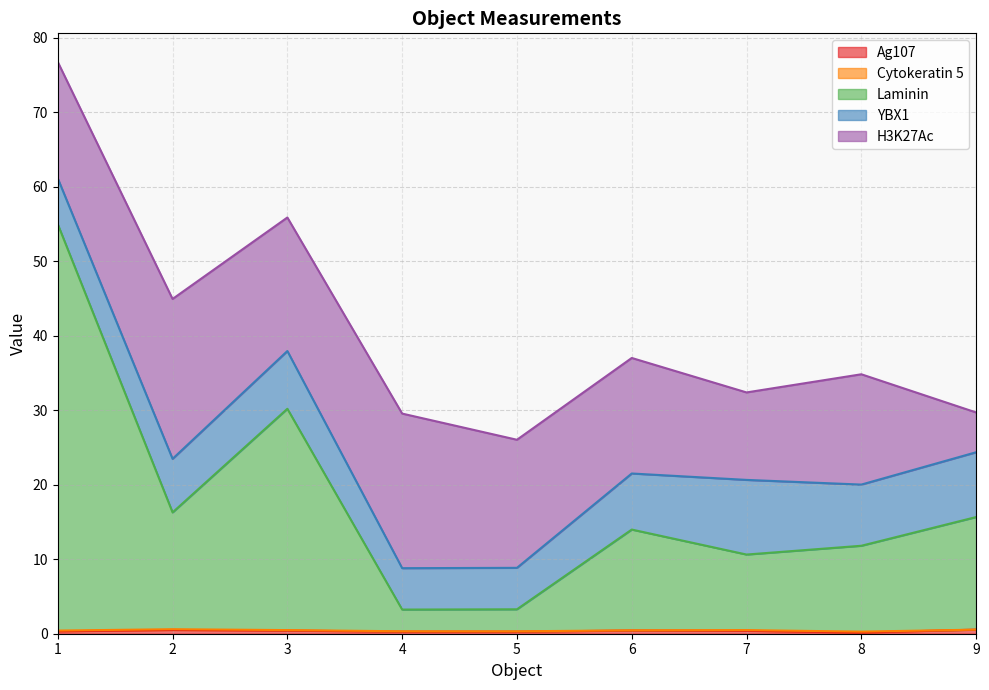

The value of YBX1 at 9 is 11.8. True or false?

False